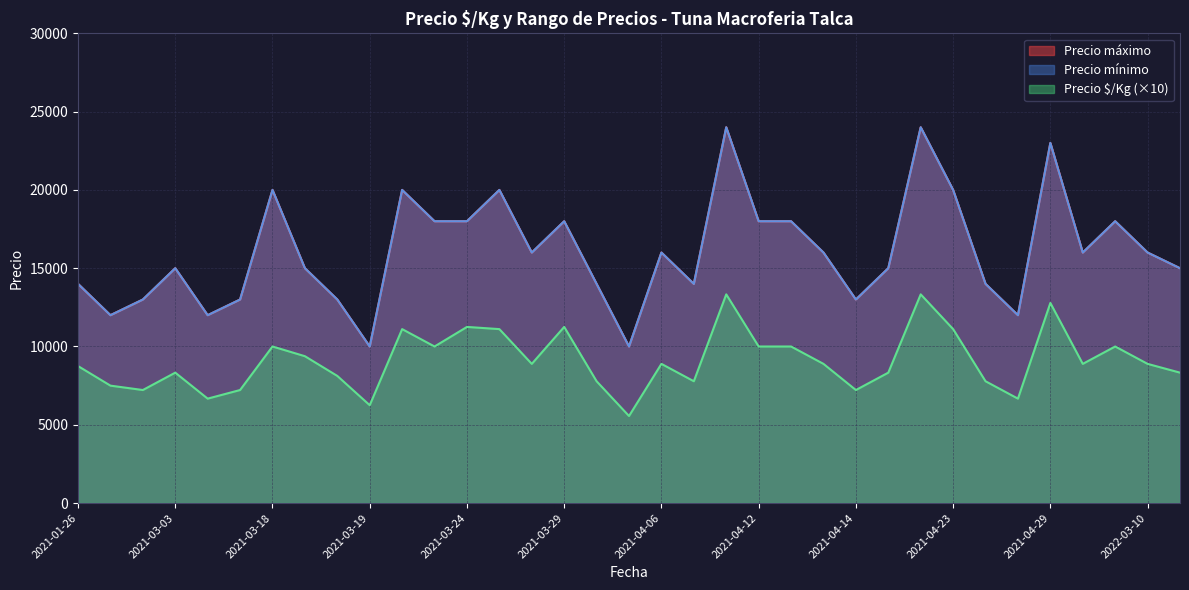

Which series changed the most between 2021-04-06 and 2021-04-06?

Precio mínimo